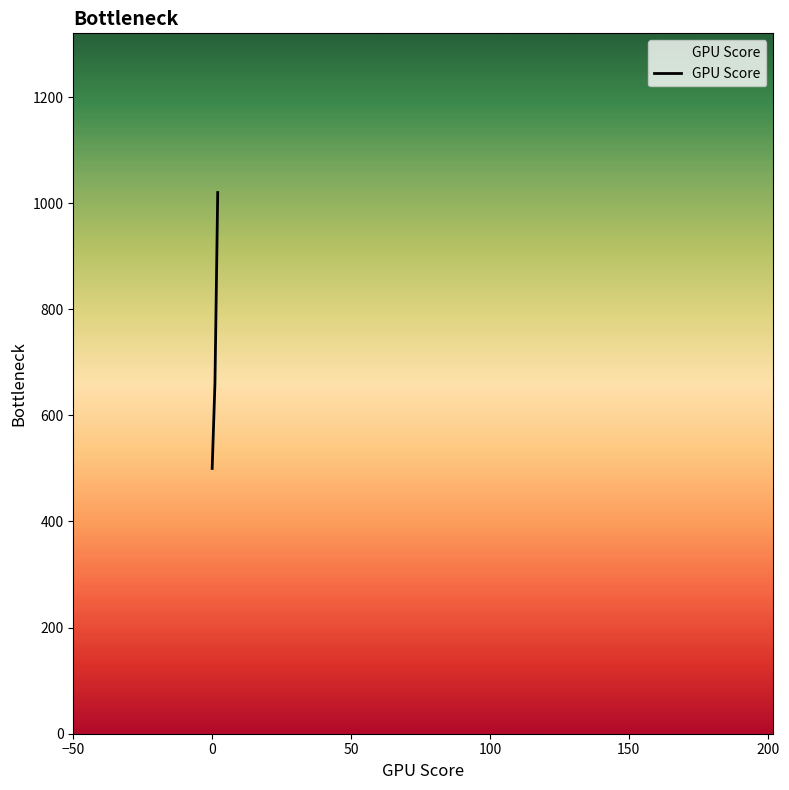

What is the maximum value shown in the chart?

1020